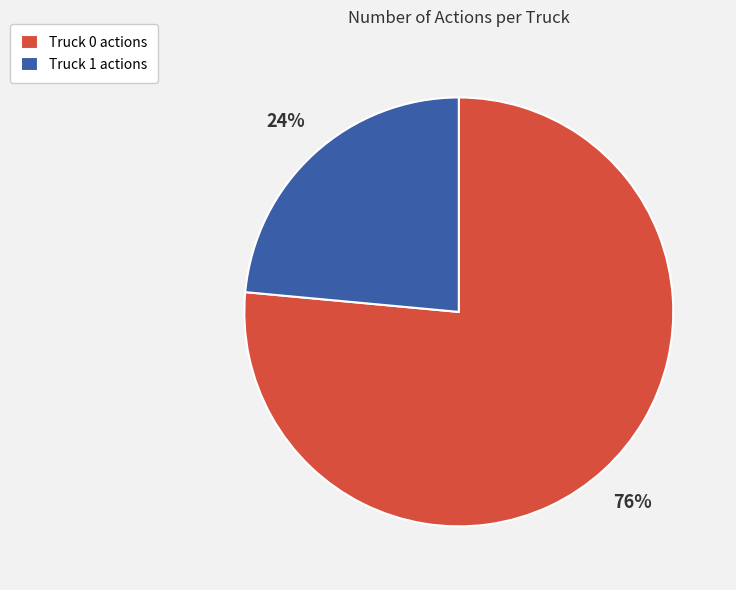

Is it true that Truck 1 is 24% of the pie?

True